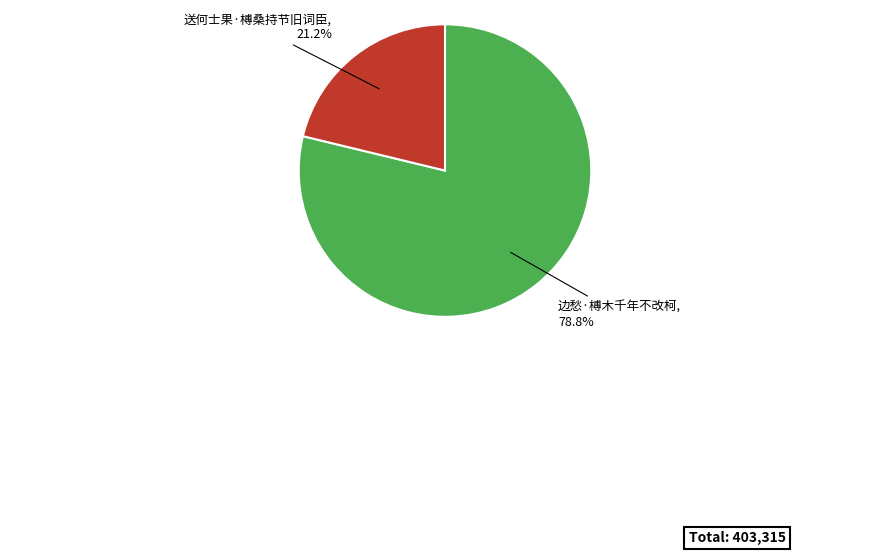

How many segments does this pie chart have?

2